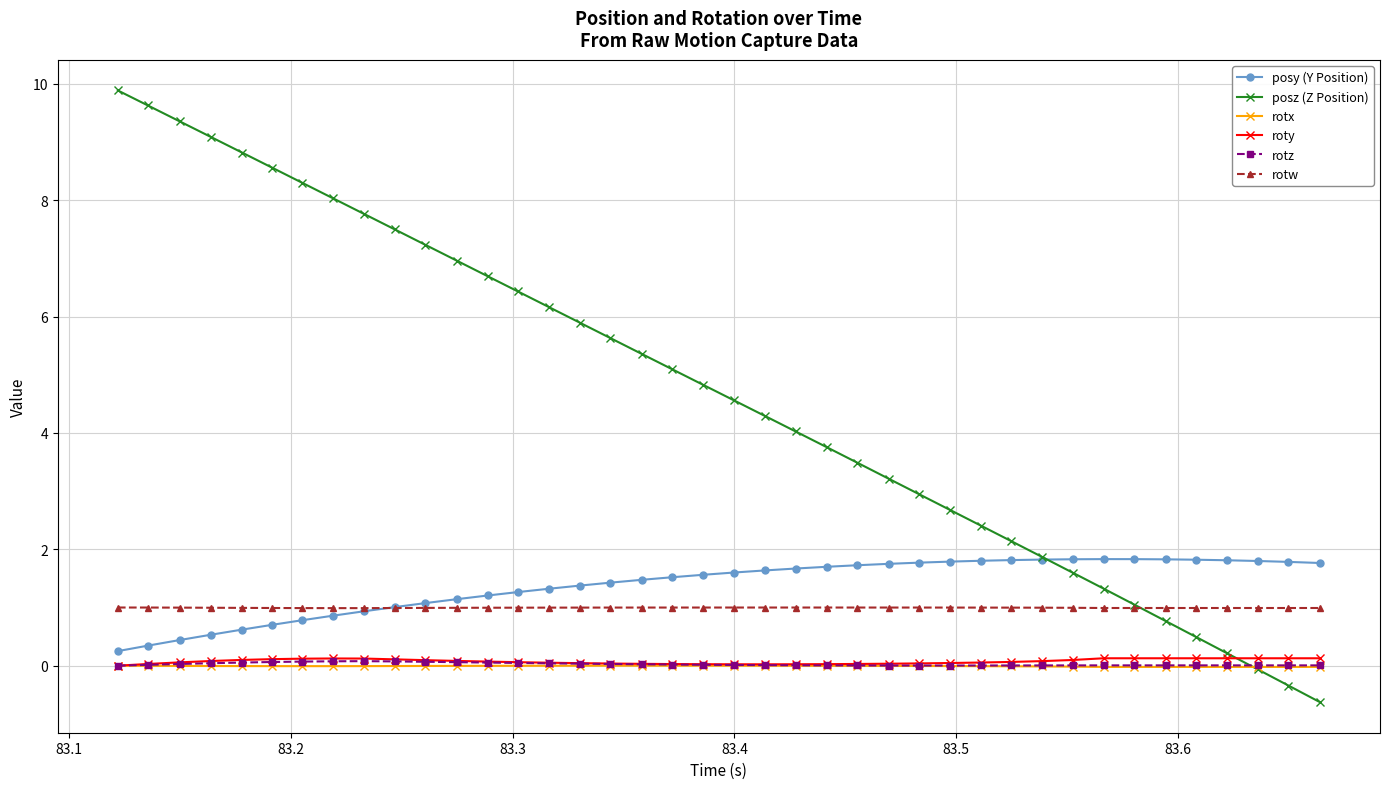

Which series has the largest range (max minus min)?

posz (Z Position)